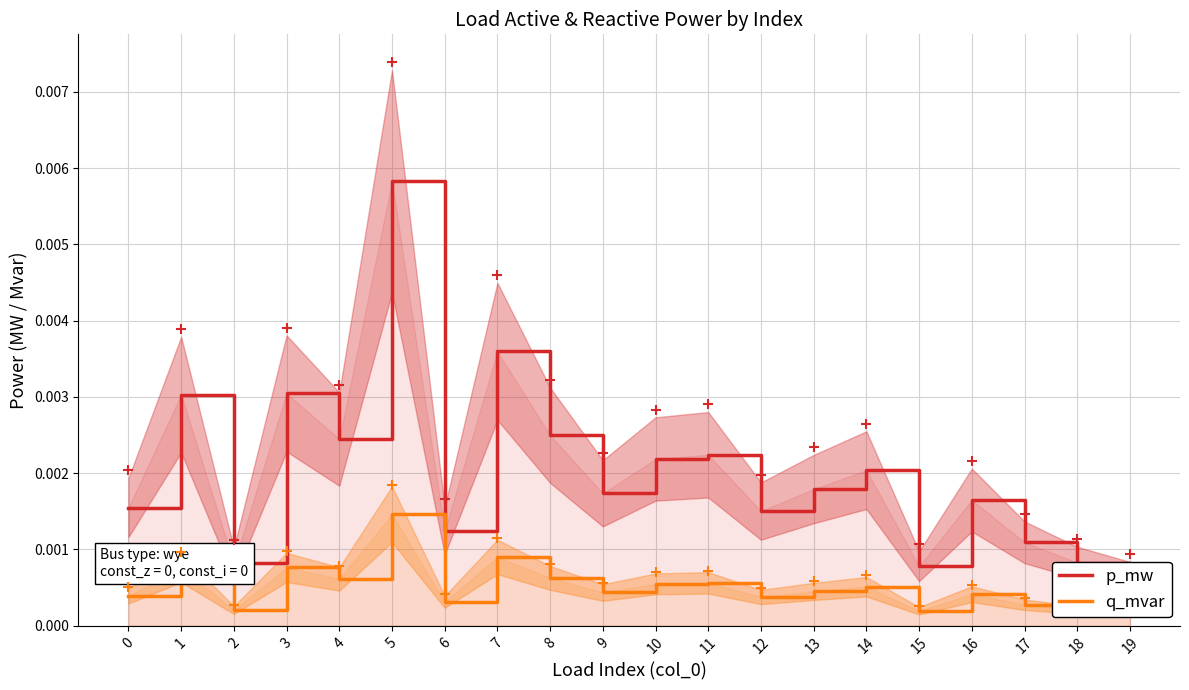

What are all the series names shown in the legend?

p_mw, q_mvar